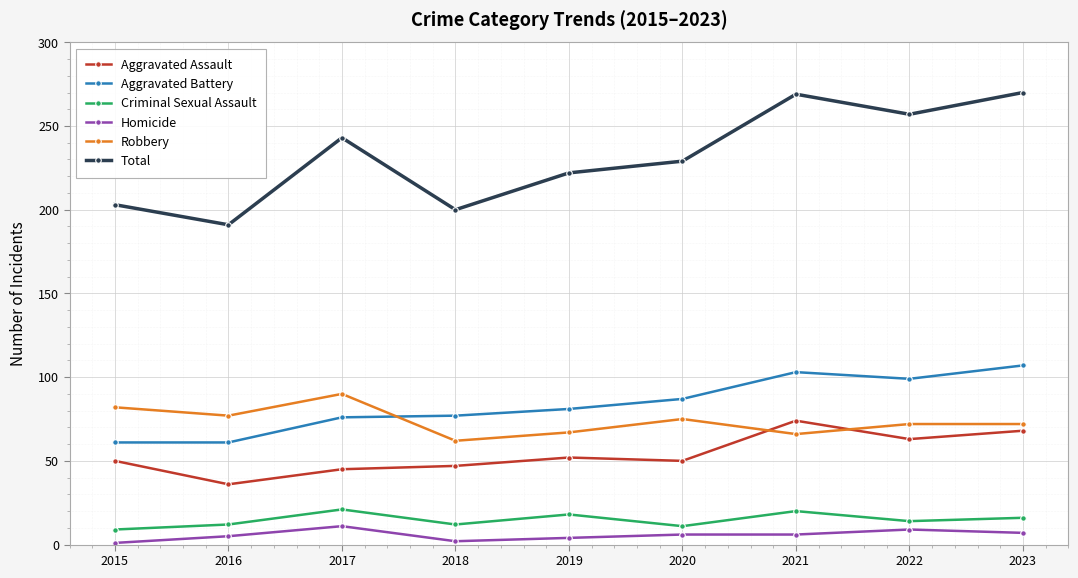

What is the spread (max minus min) of values at 2021?

263